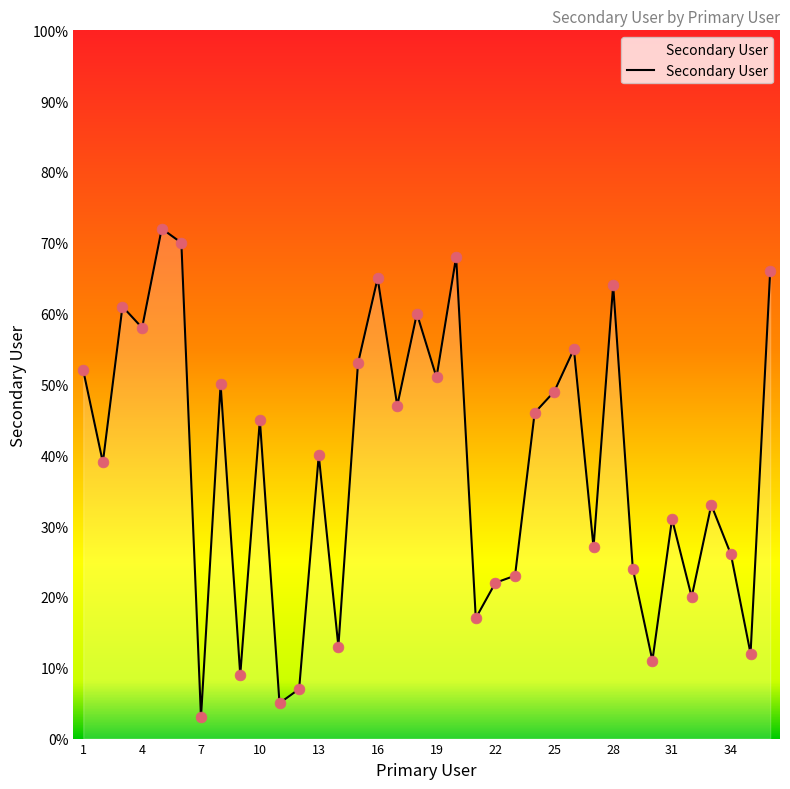

What is the difference between the maximum and minimum values?

69